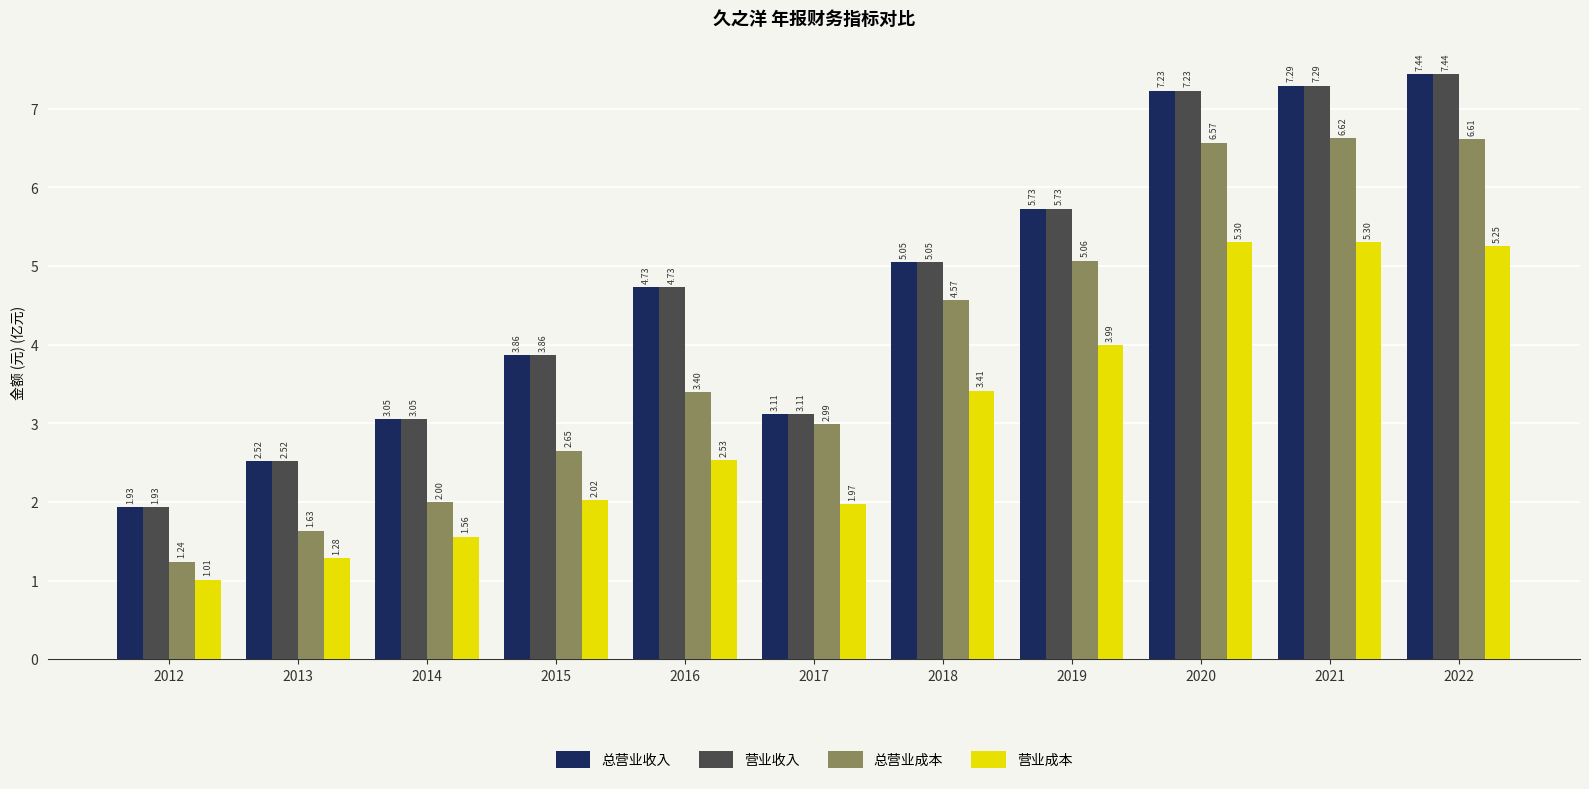

What is the difference between the 总营业收入 values at 2018 and 2021?

2.2